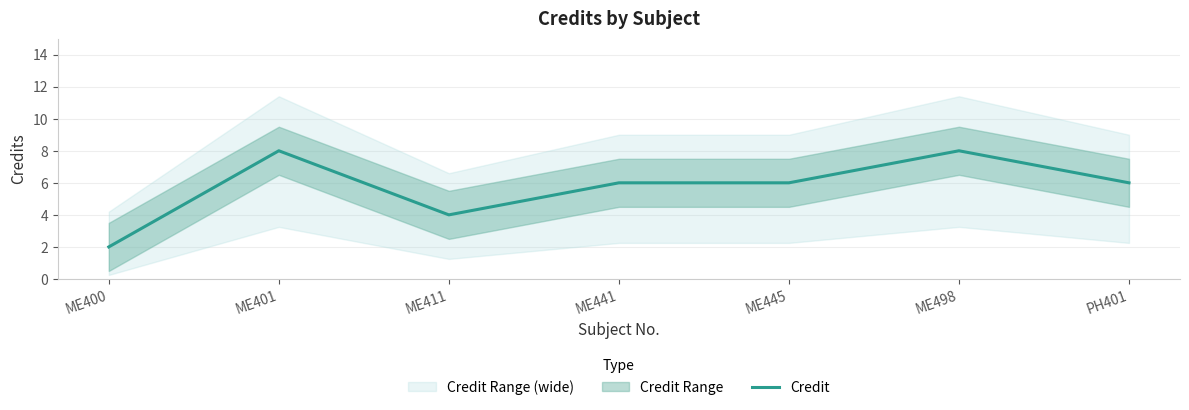

What is the ratio of the value at ME400 to the value at ME401?

0.2